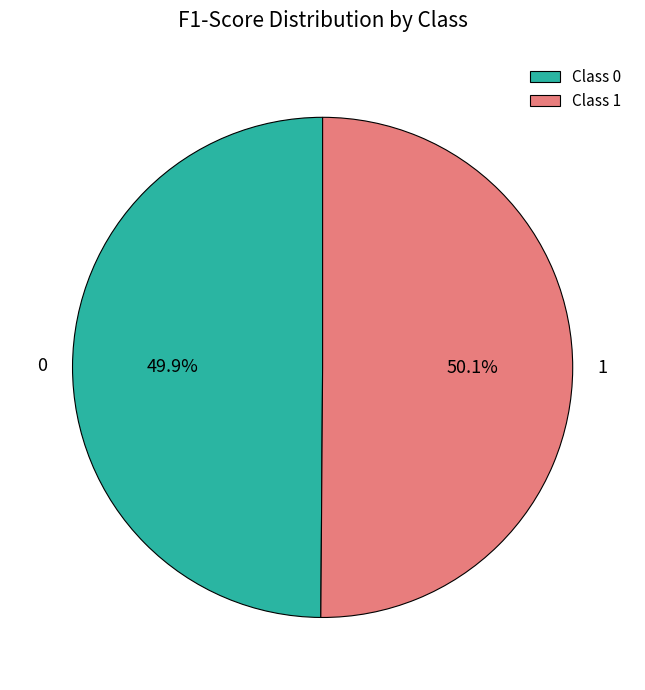

What percentage do 0 and 1 together represent?

100.0%